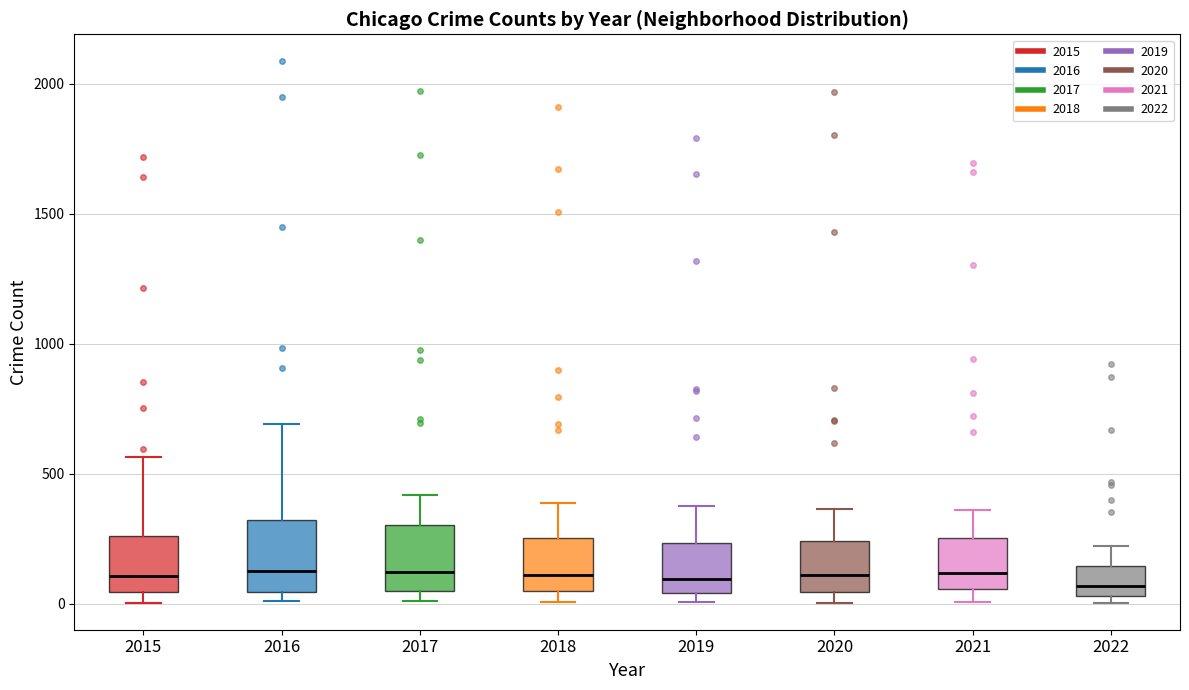

Where is the lower edge of the box at x = 2016 on the y-axis? The values are not printed on the chart, so give them approximately, as read against the axis.

50